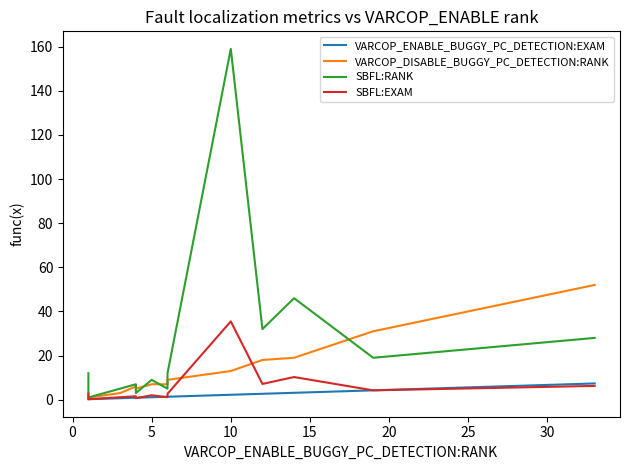

Is this an area chart (filled region under the line)?

No